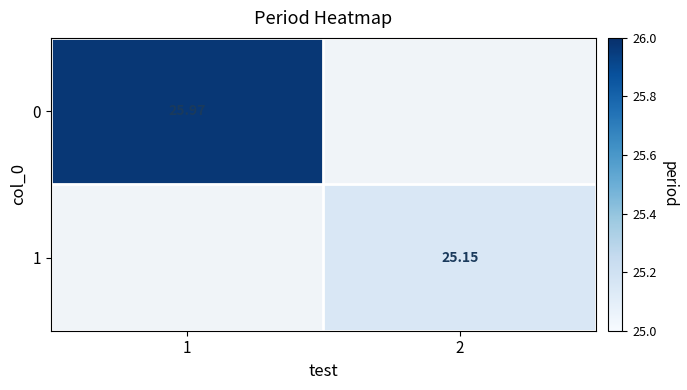

List the series in order of their overall mean, highest first.

0, 1